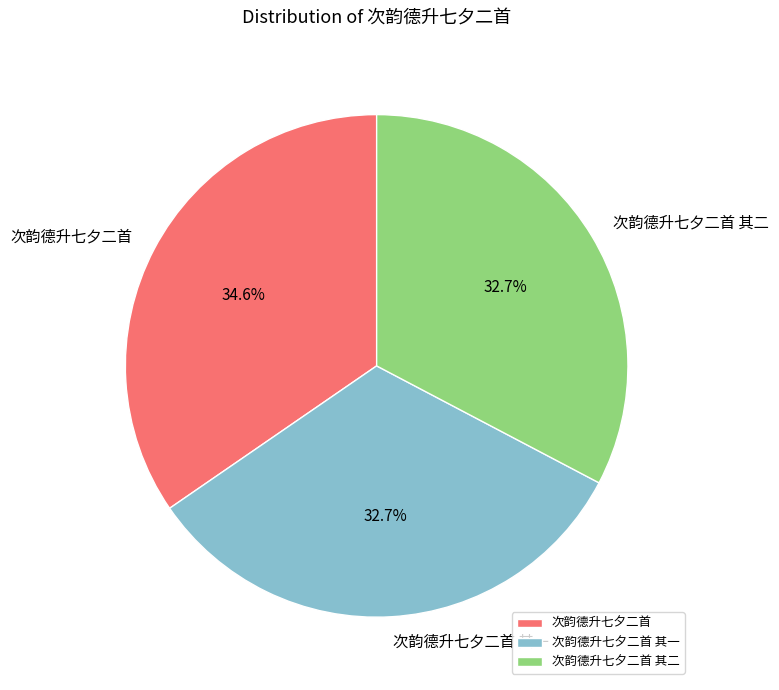

What is the largest slice in the pie chart?

次韵德升七夕二首